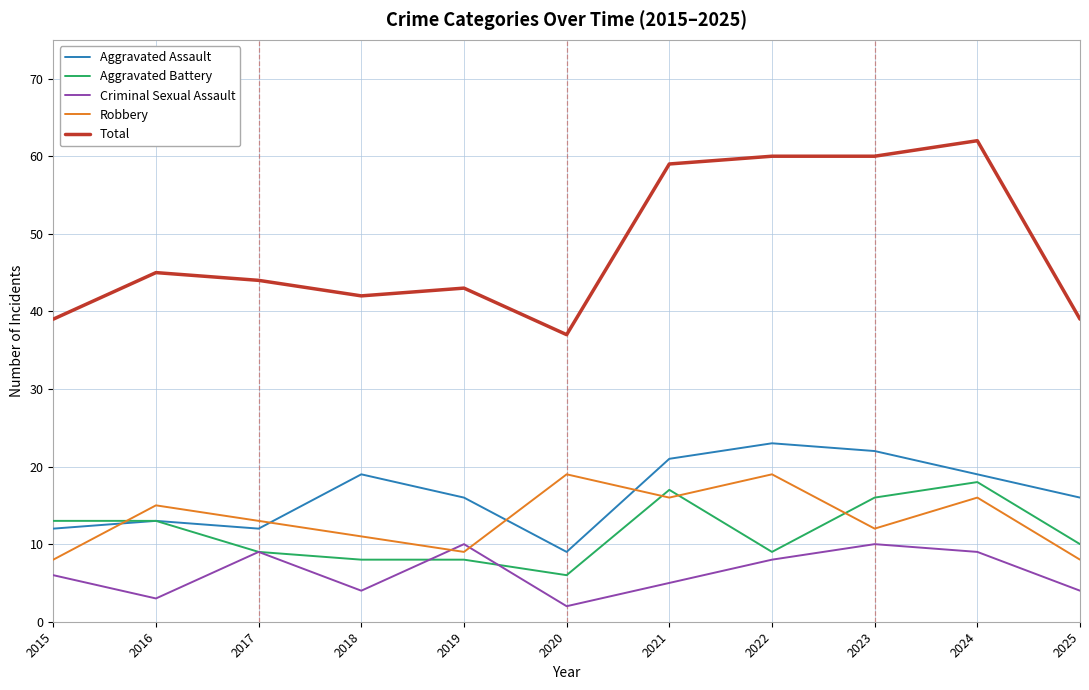

What is the approximate value of Criminal Sexual Assault at 2015?

6